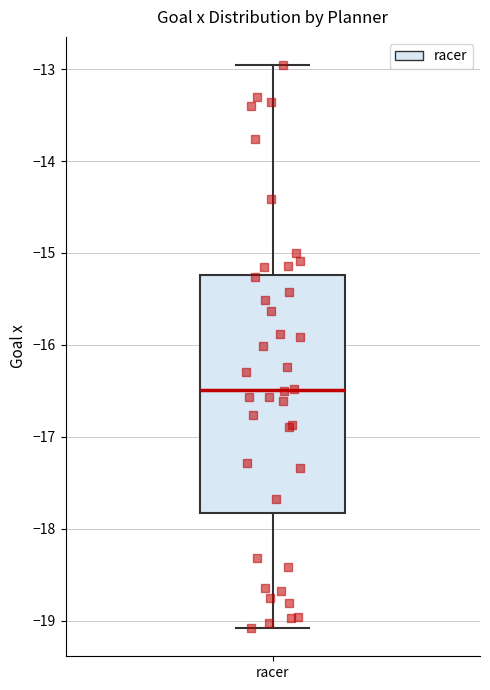

Read this box plot against the y-axis: the position of the median line, the range covered by the box, and the ends of both whiskers. The values are not printed on the chart, so give them approximately, as read against the axis.

median -16.5, box -17.8 to -15.2, whiskers -19.1 to -13.0